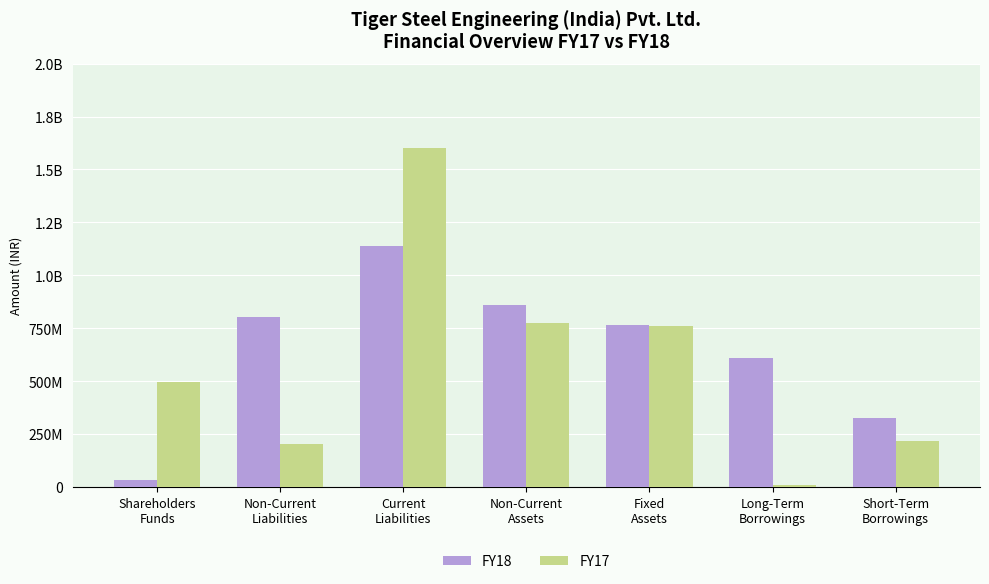

What are all the series names shown in the legend?

FY18, FY17